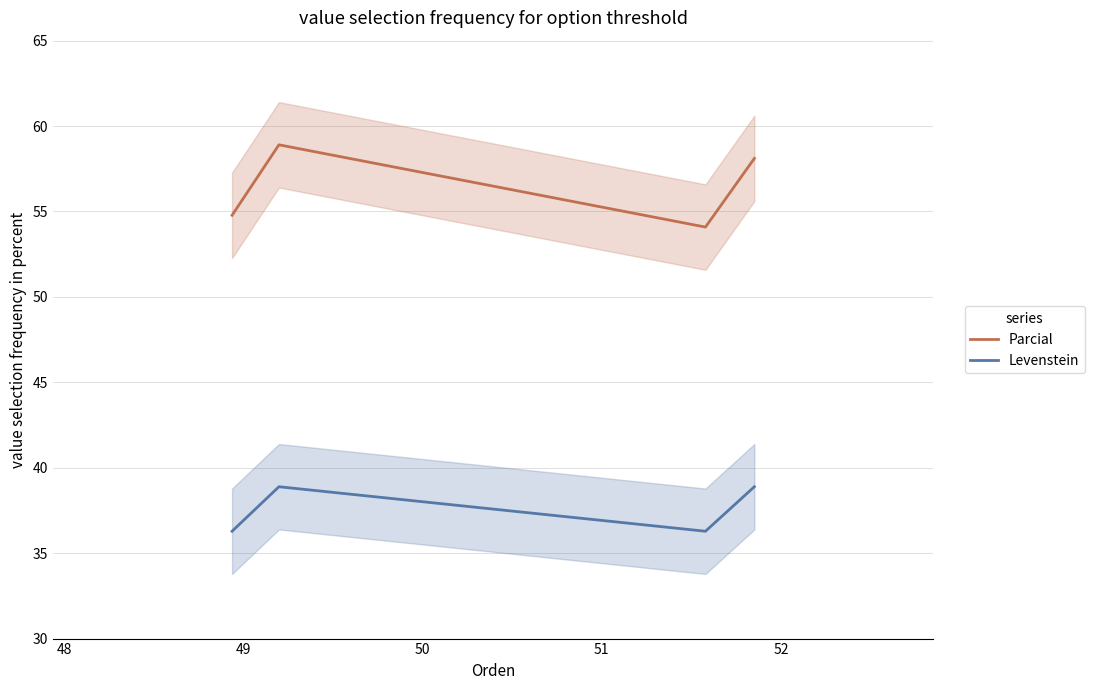

How many data points in Levenstein are above 38?

2